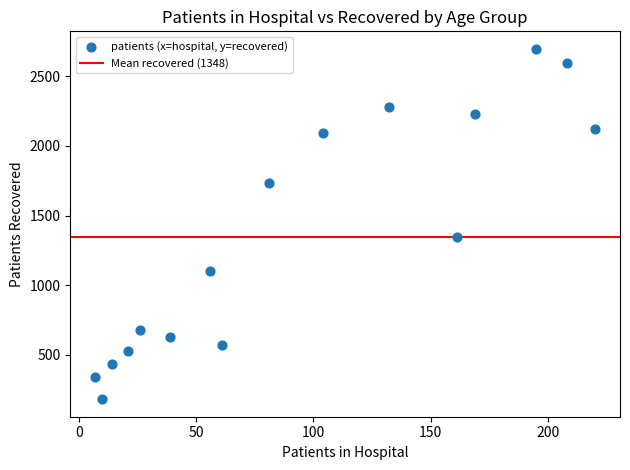

What is the range of Y values (max minus min)?

2515